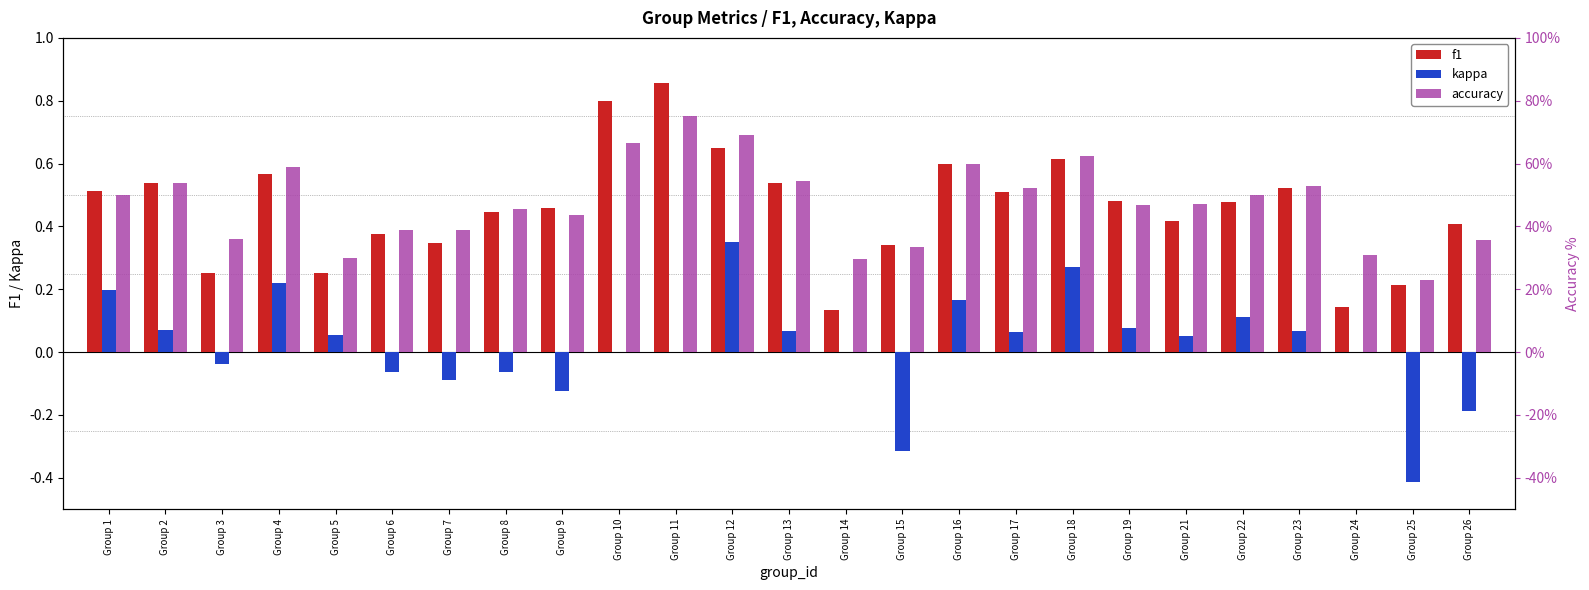

The value of kappa at Group 4 is 0.3. True or false?

False